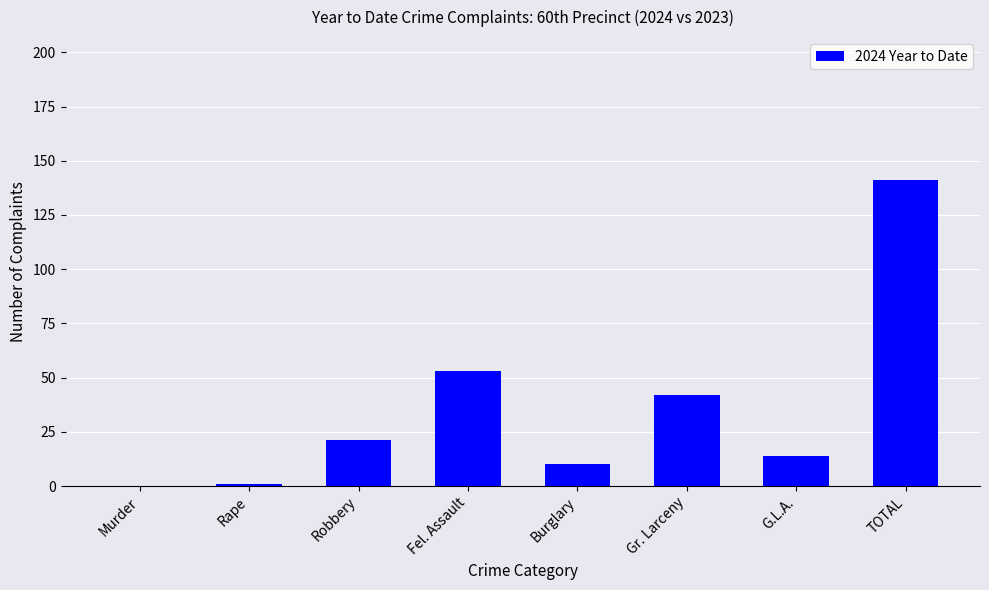

What is the sum of the values at TOTAL and Gr. Larceny?

183